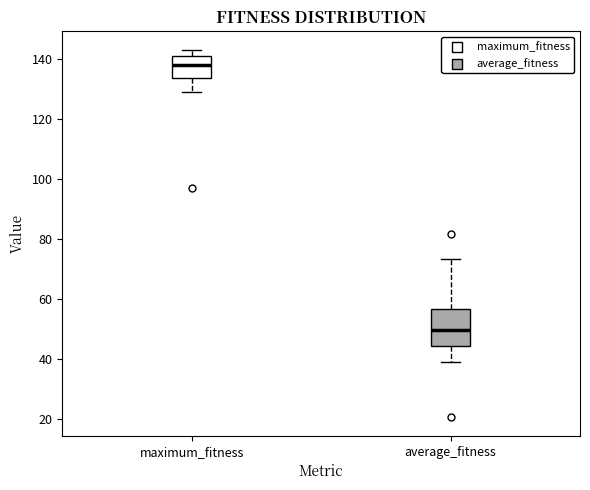

Comparing the boxes themselves (not the whiskers), which one is the tallest?

average_fitness